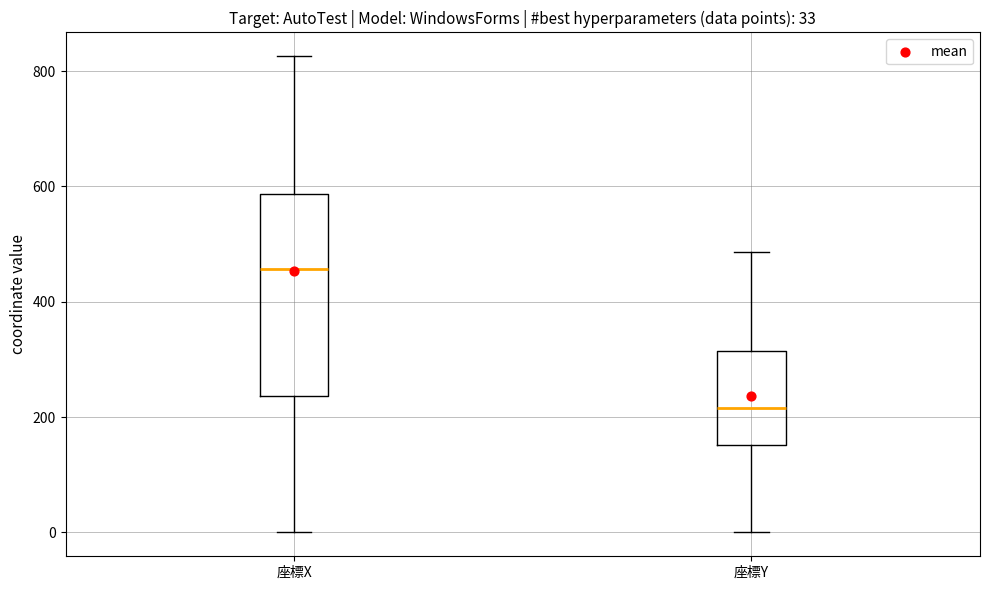

Which box is the tallest, from its lower edge to its upper edge?

座標X